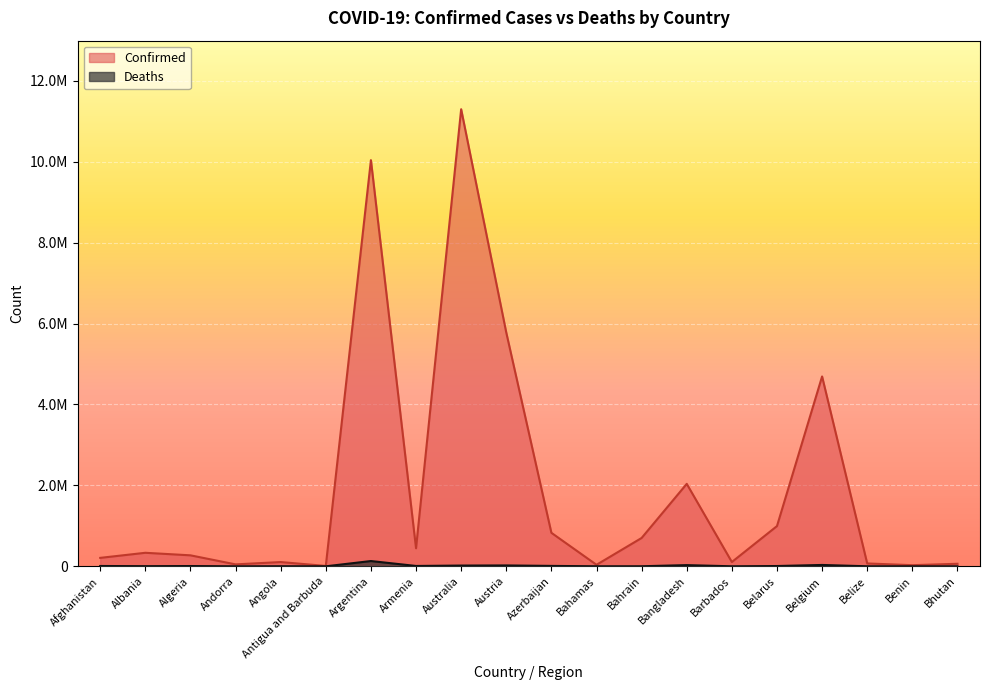

How many lines are shown in the chart?

2